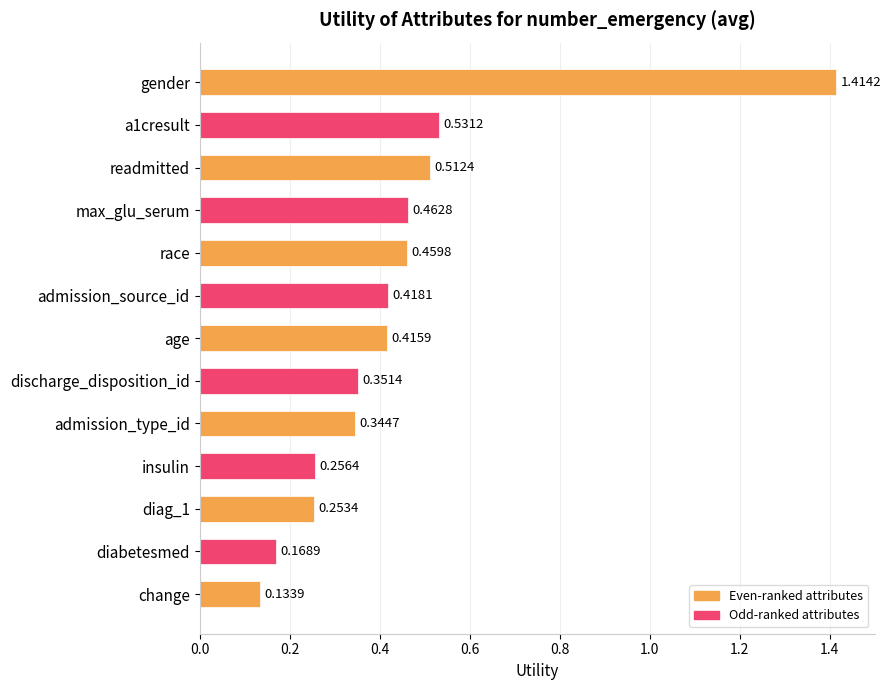

How many values are between 0 and 1?

12